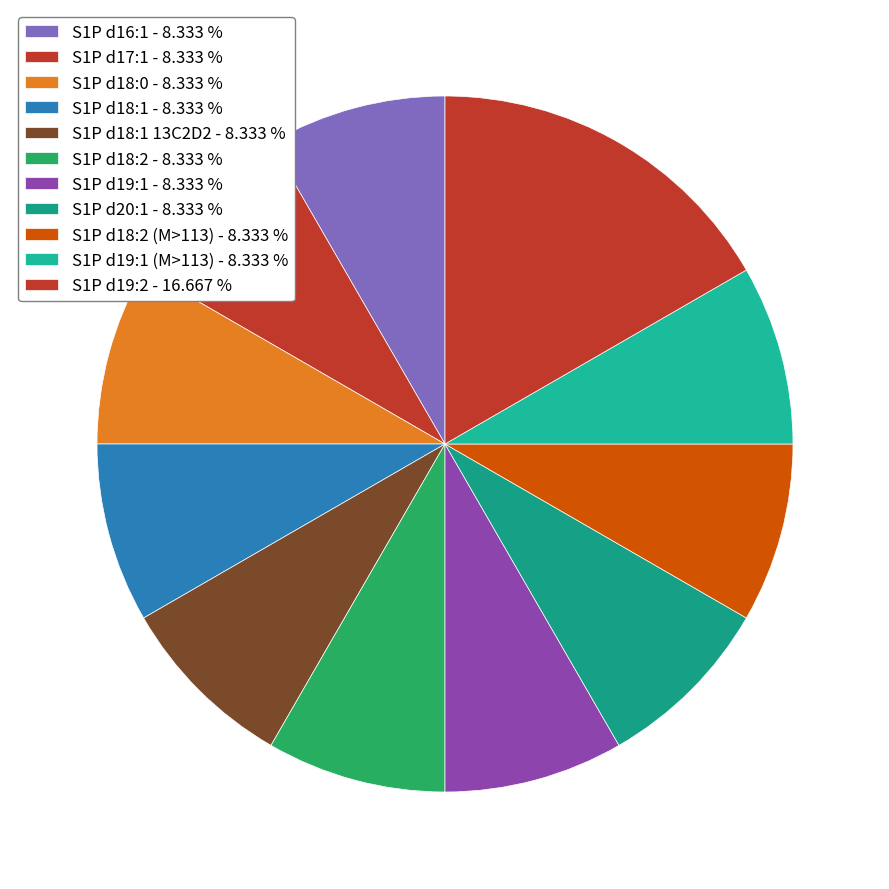

What is the largest slice in the pie chart?

S1P d19:2 - 16.667 %